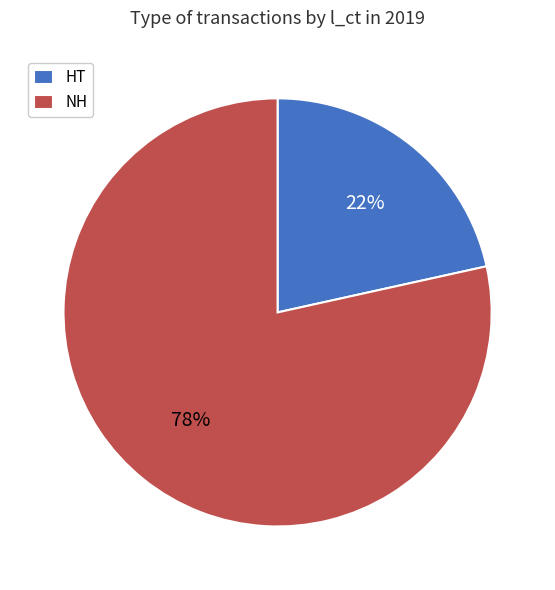

To the nearest percent, what percentage of the pie is HT?

22%